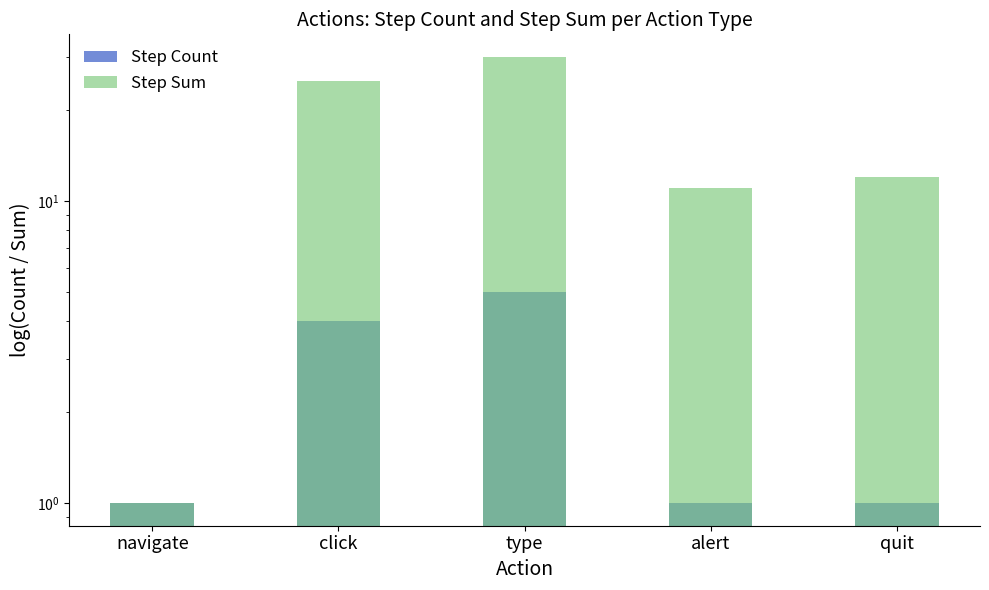

How many groups of bars are there?

5